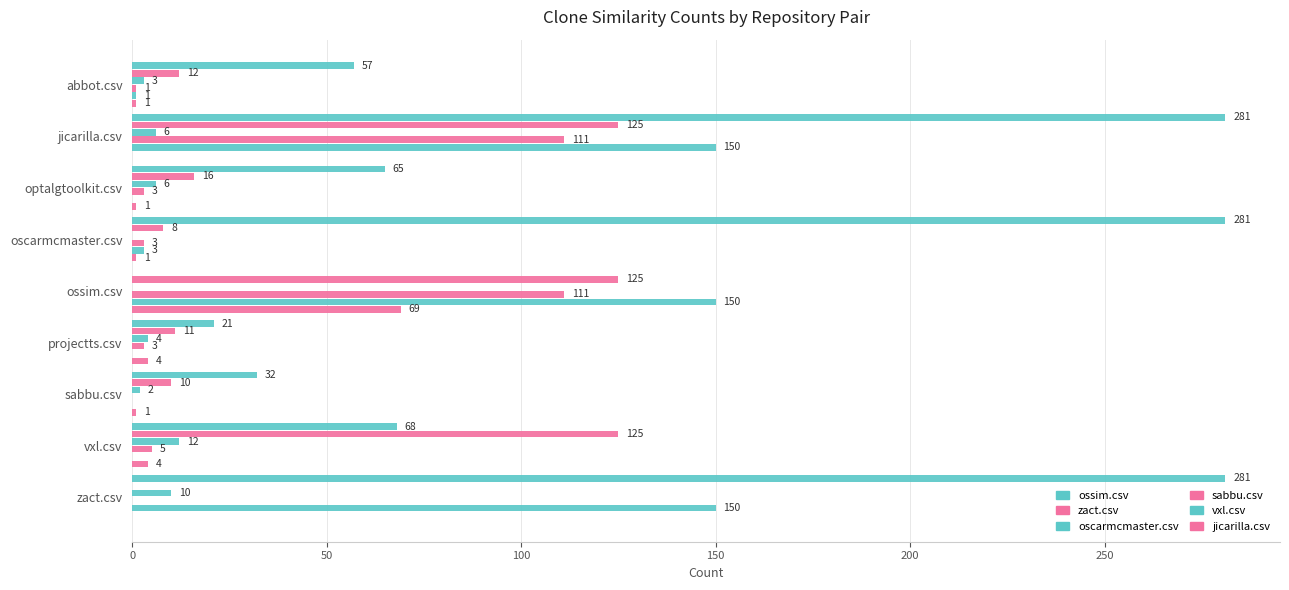

Reading left to right, what are all the values shown in this chart?

ossim.csv: 57	281	65	281	0	21	32	68	281
zact.csv: 12	125	16	8	125	11	10	125	0
oscarmcmaster.csv: 3	6	6	0	0	4	2	12	10
sabbu.csv: 1	111	3	3	111	3	0	5	0
vxl.csv: 1	150	0	3	150	0	0	0	150
jicarilla.csv: 1	0	1	1	69	4	1	4	0